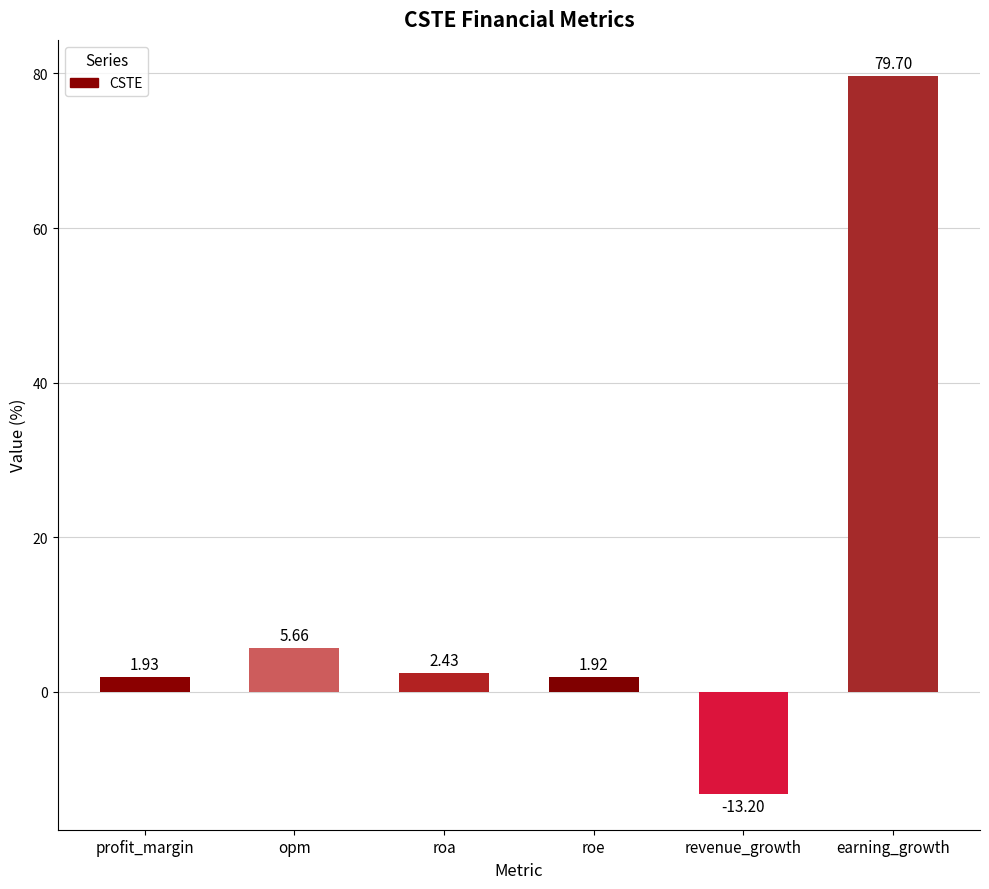

List the labels in order of value, largest first.

earning_growth, opm, roa, profit_margin, roe, revenue_growth